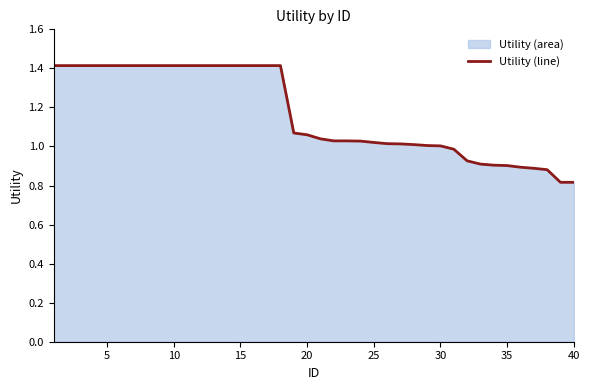

What is the difference between the maximum and second lowest values?

0.6